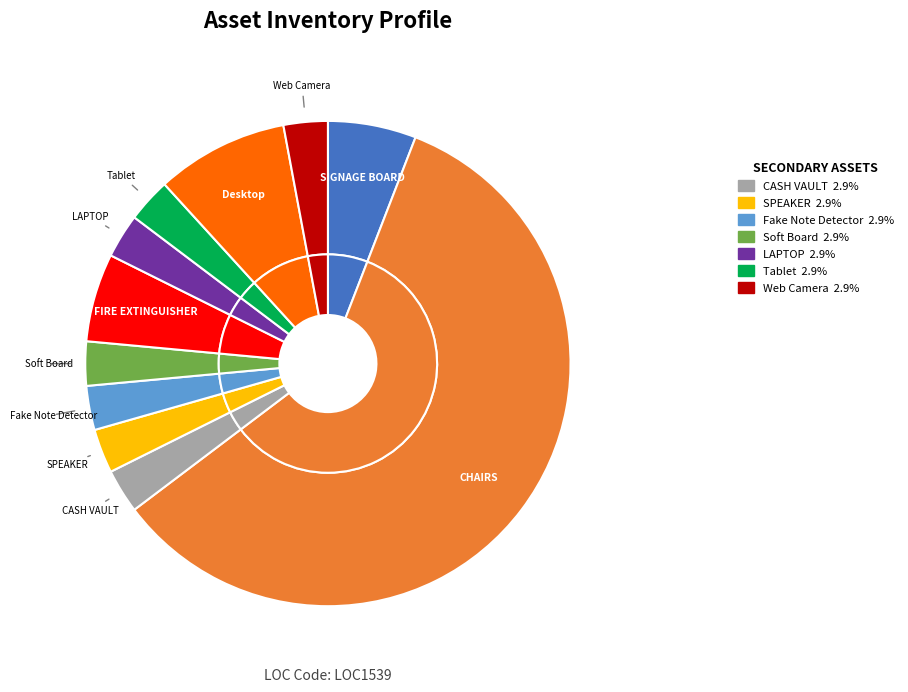

What is the change in value from Soft Board to Desktop?

+2